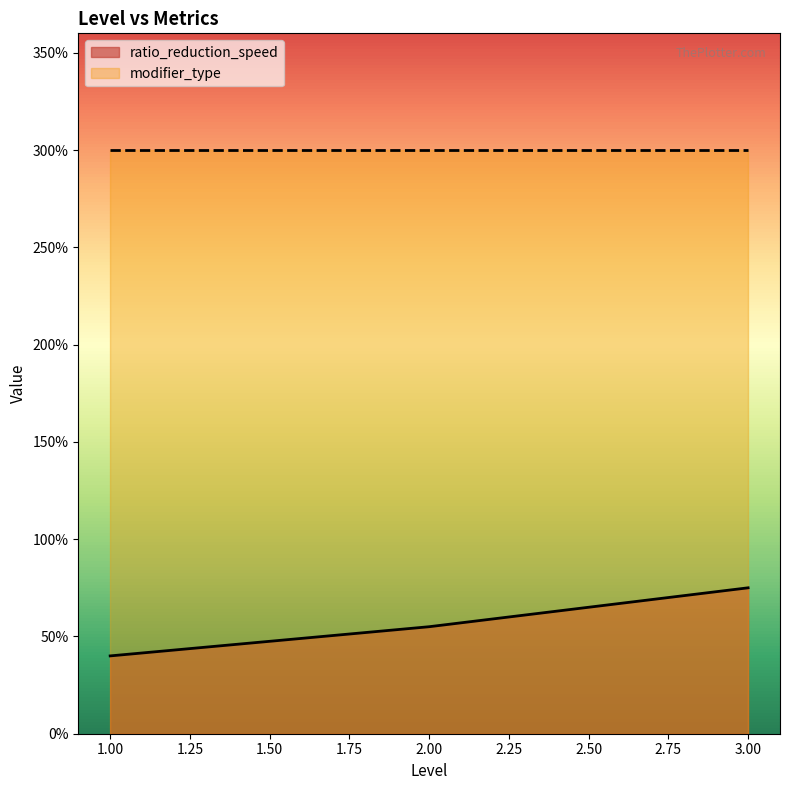

The value at 2 is 0.4. True or false?

False